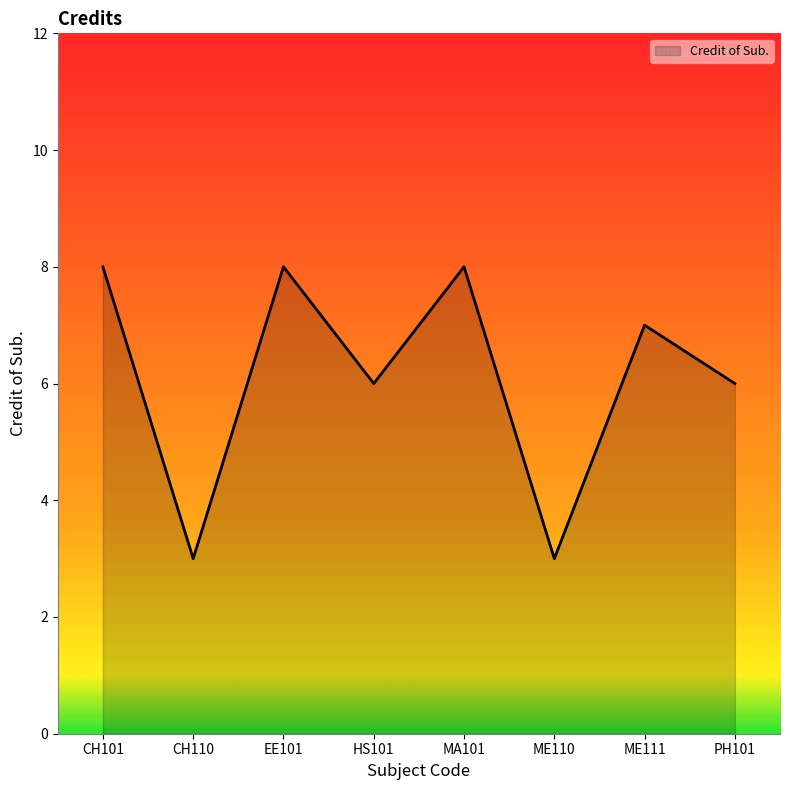

Read the value at CH101.

8